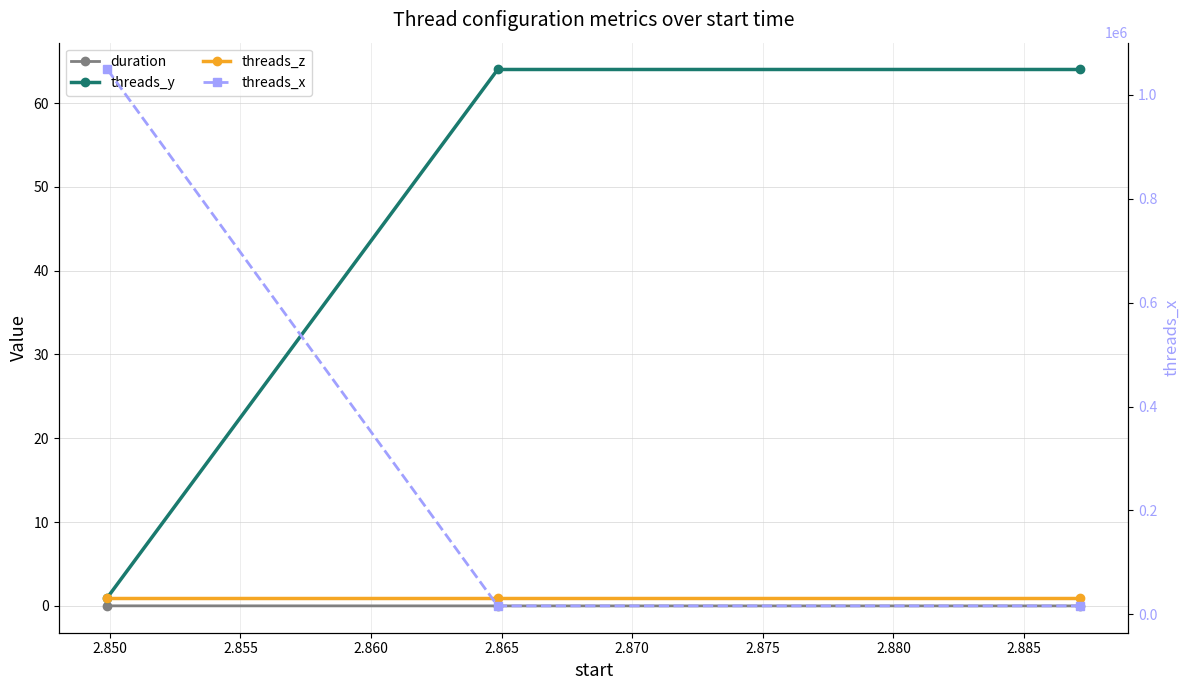

Is it true that threads_x equals 25988.6 at 2.855?

False